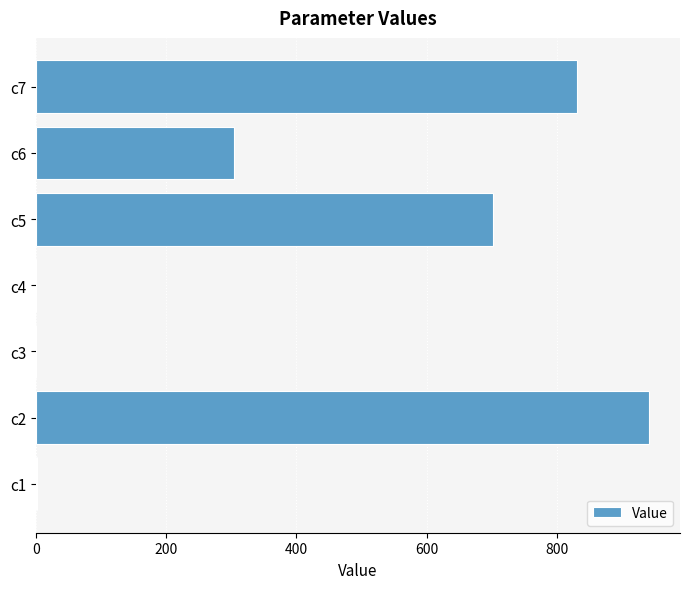

Is it true that the value at c2 is 1402.9?

False